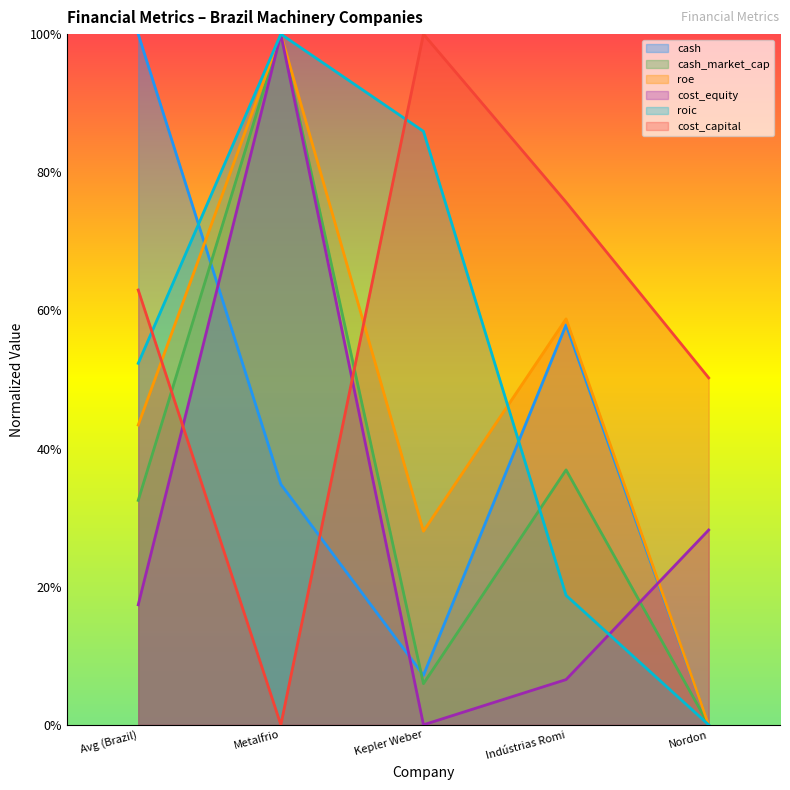

Reading right to left, extract all data points from this chart.

cash: 0.0	0.6	0.1	0.3	1.0
cash_market_cap: 0.0	0.4	0.1	1.0	0.3
roe: 0.0	0.6	0.3	1.0	0.4
cost_equity: 0.3	0.1	0.0	1.0	0.2
roic: 0.0	0.2	0.9	1.0	0.5
cost_capital: 0.5	0.8	1.0	0.0	0.6